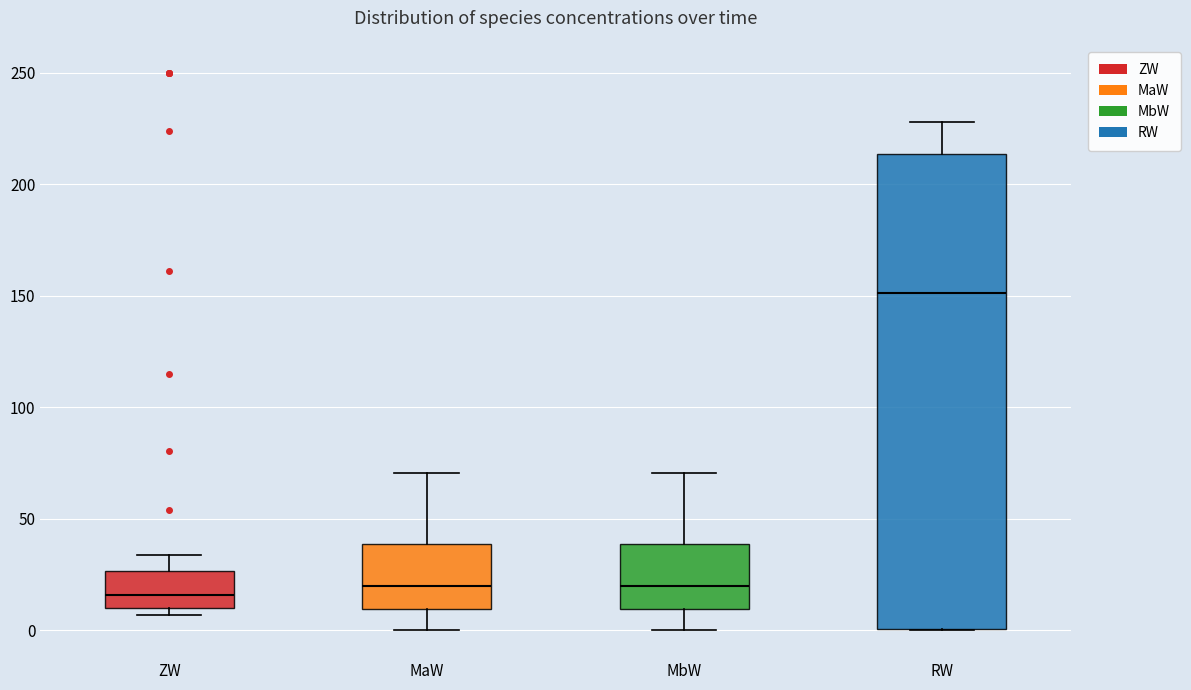

Which box is the tallest, from its lower edge to its upper edge?

RW